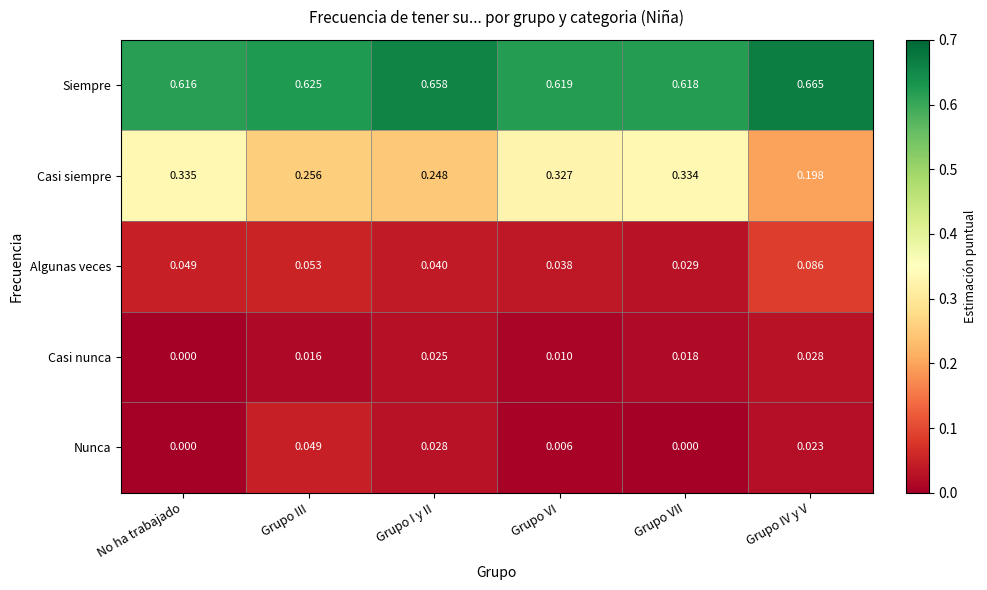

Which category has the highest value across all series?

Grupo IV y V